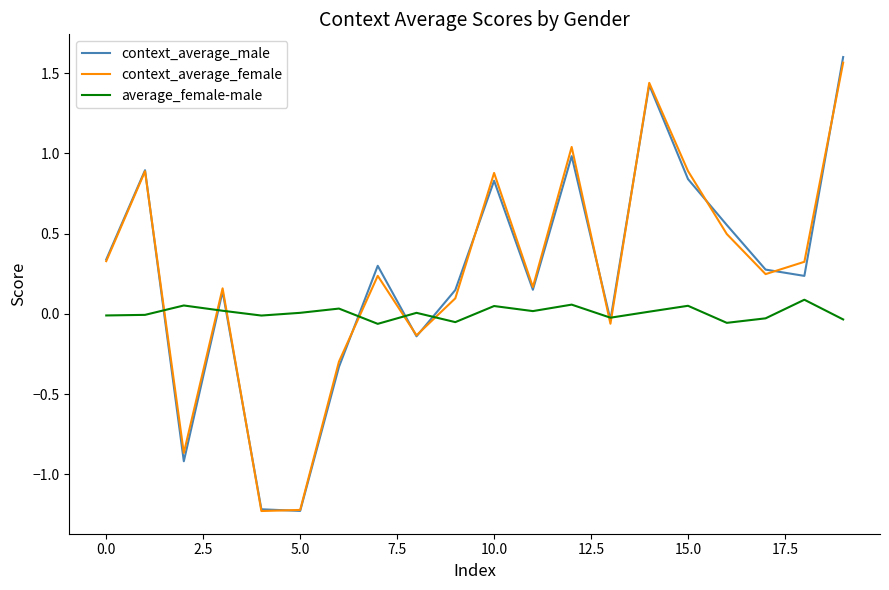

After their last crossing, which series has the higher values: context_average_female or average_female-male?

context_average_female